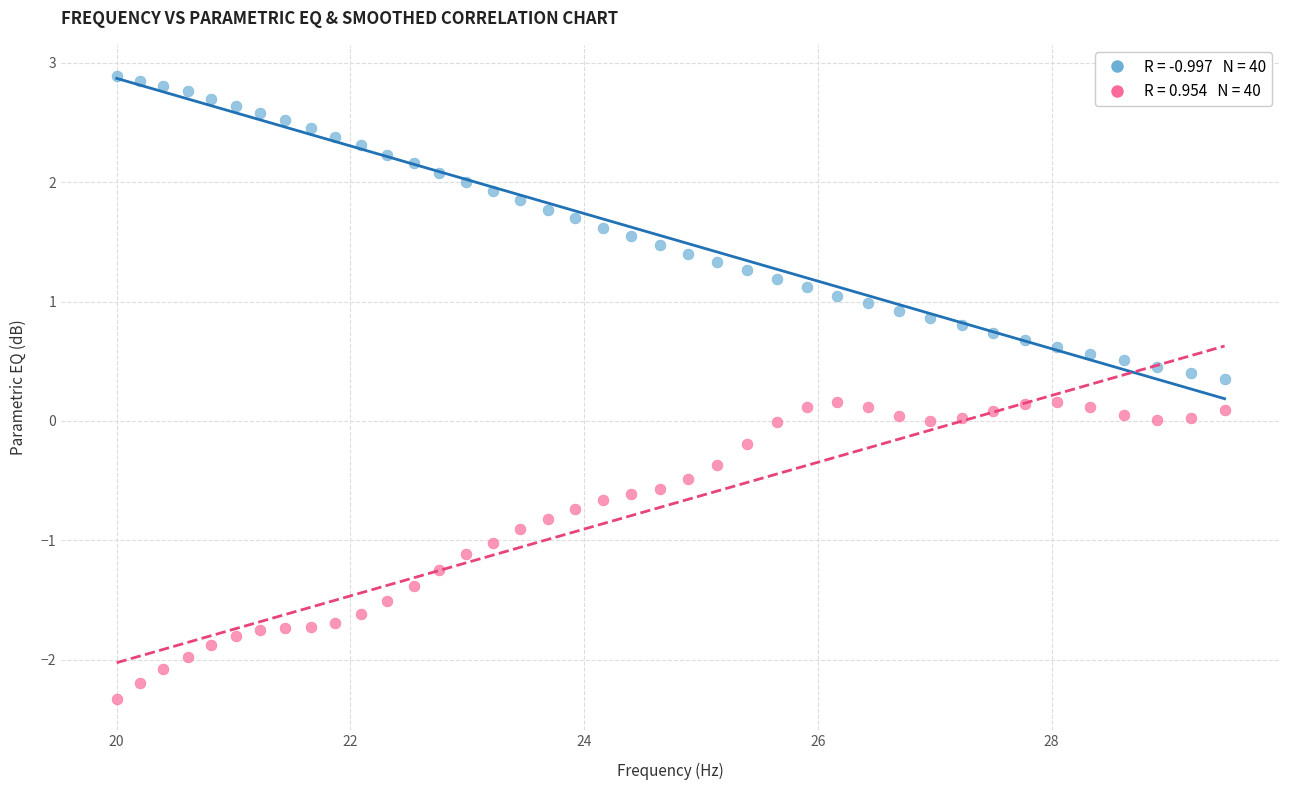

Across all data points, what is the range of X values (max minus min)?

9.5